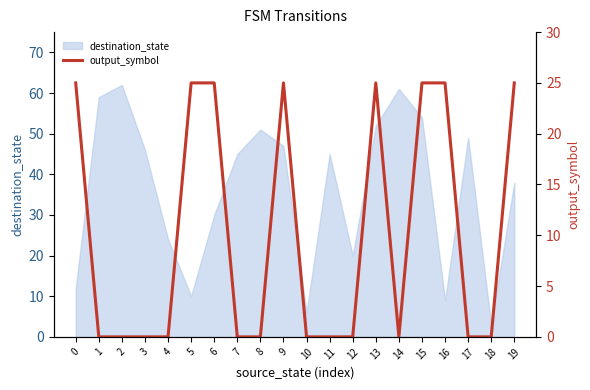

Count the values in the range 0 to 25.

20